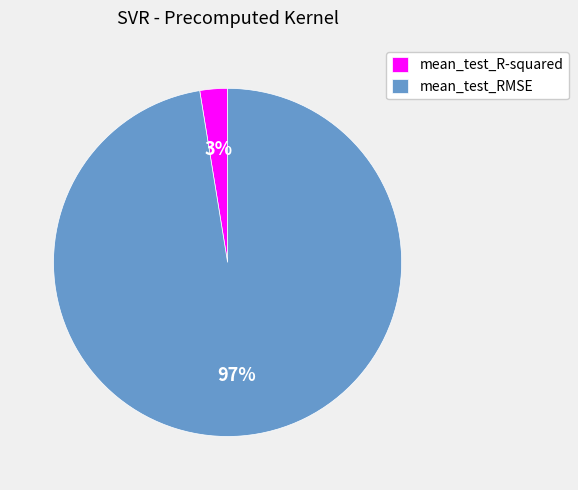

Is the sum of mean_test_RMSE and mean_test_R-squared greater than half?

Yes